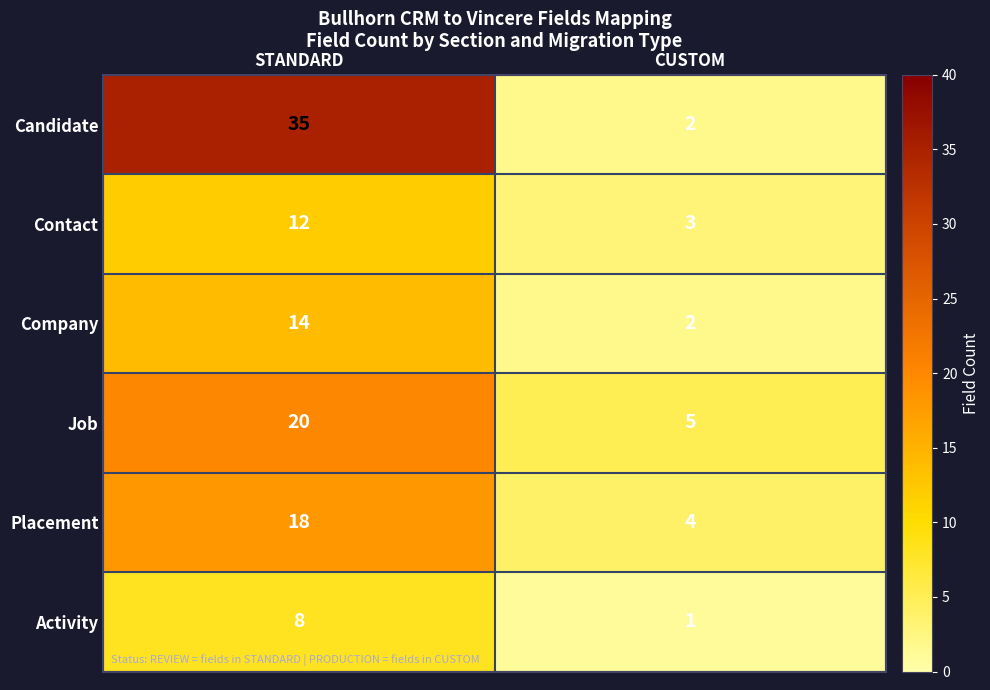

Reading right to left, list all the values displayed in this chart.

Candidate: CUSTOM=2	STANDARD=35
Contact: CUSTOM=3	STANDARD=12
Company: CUSTOM=2	STANDARD=14
Job: CUSTOM=5	STANDARD=20
Placement: CUSTOM=4	STANDARD=18
Activity: CUSTOM=1	STANDARD=8